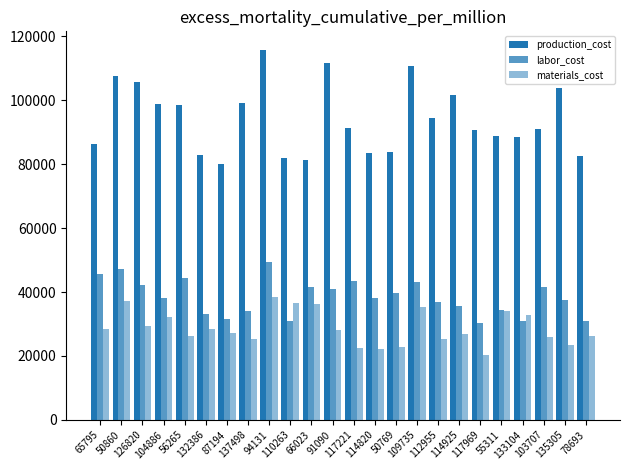

Rank the series by their maximum value, from highest to lowest.

production_cost, labor_cost, materials_cost